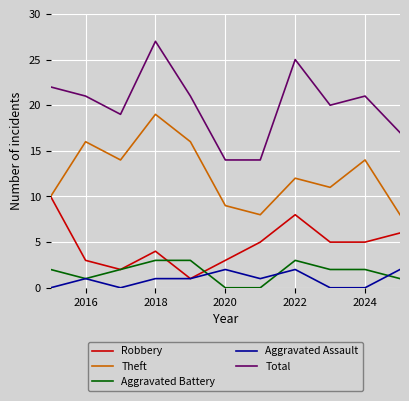

True or false: Total and Theft cross at least once.

False